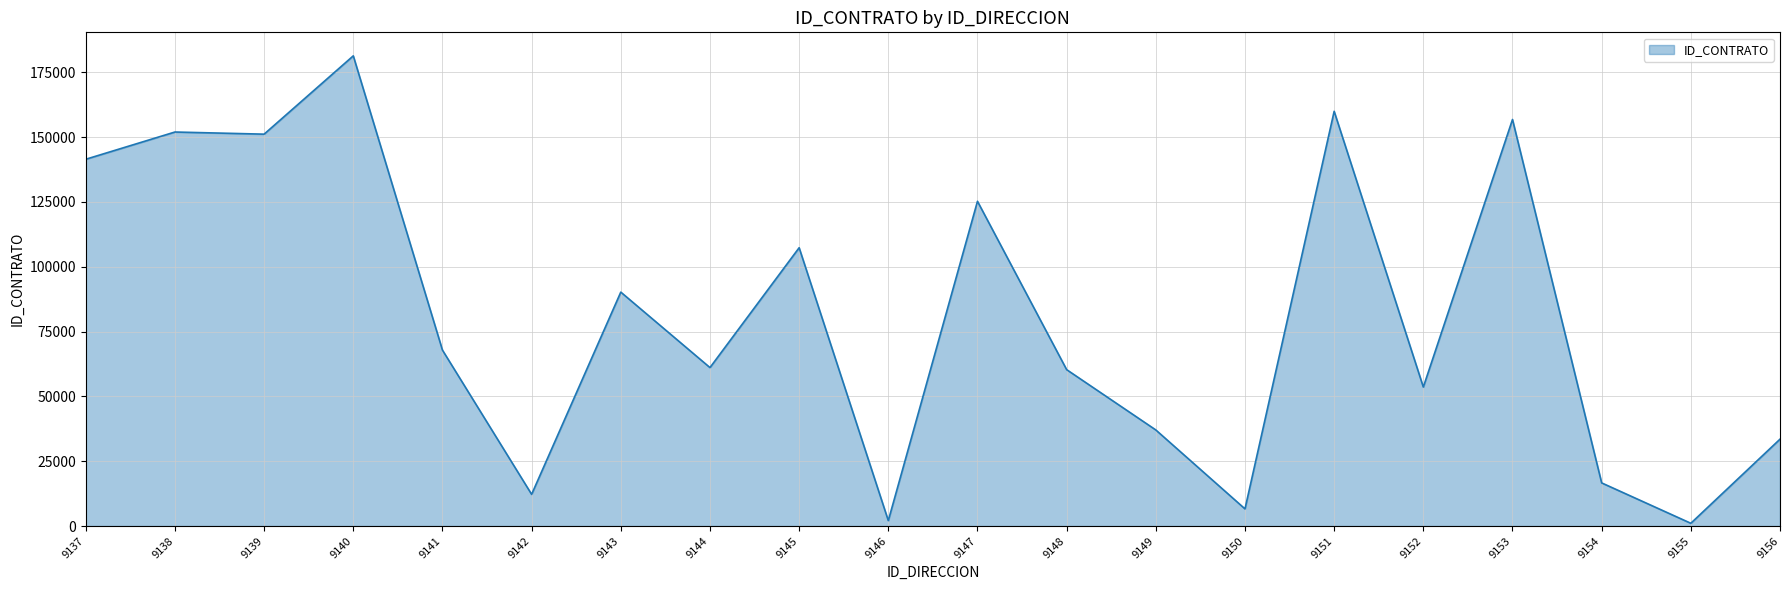

What is the change in value from 9145 to 9155?

-106279